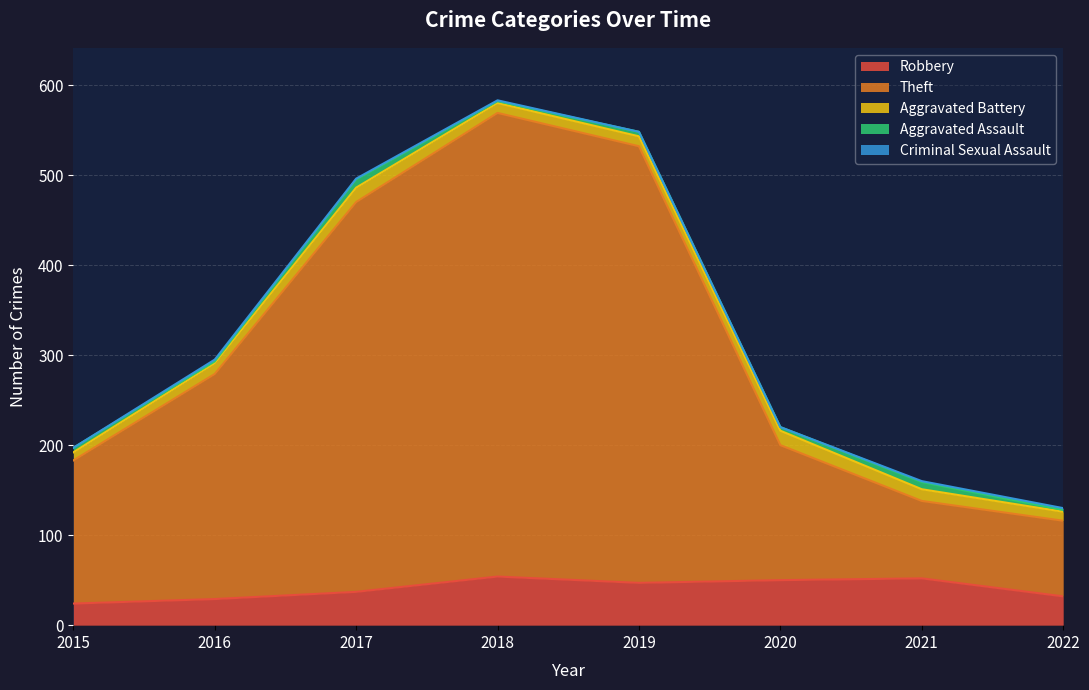

What is the value of the Theft point at the 8th from the left?

84